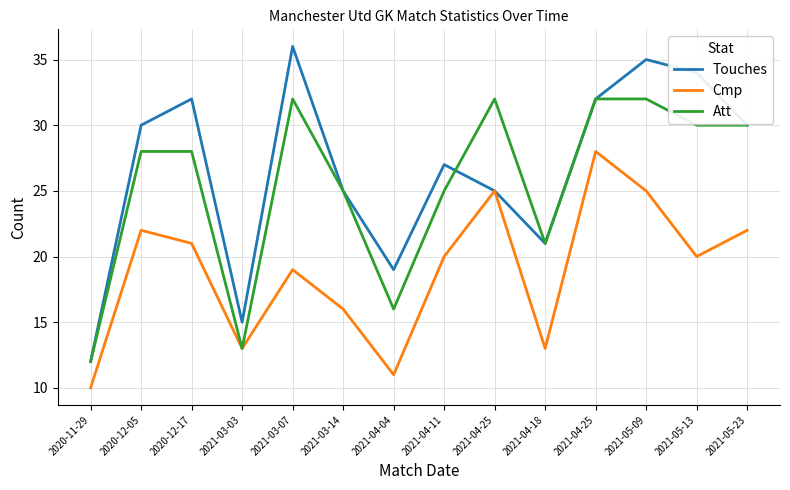

What is the label of the 7th point from the right?

2021-04-11